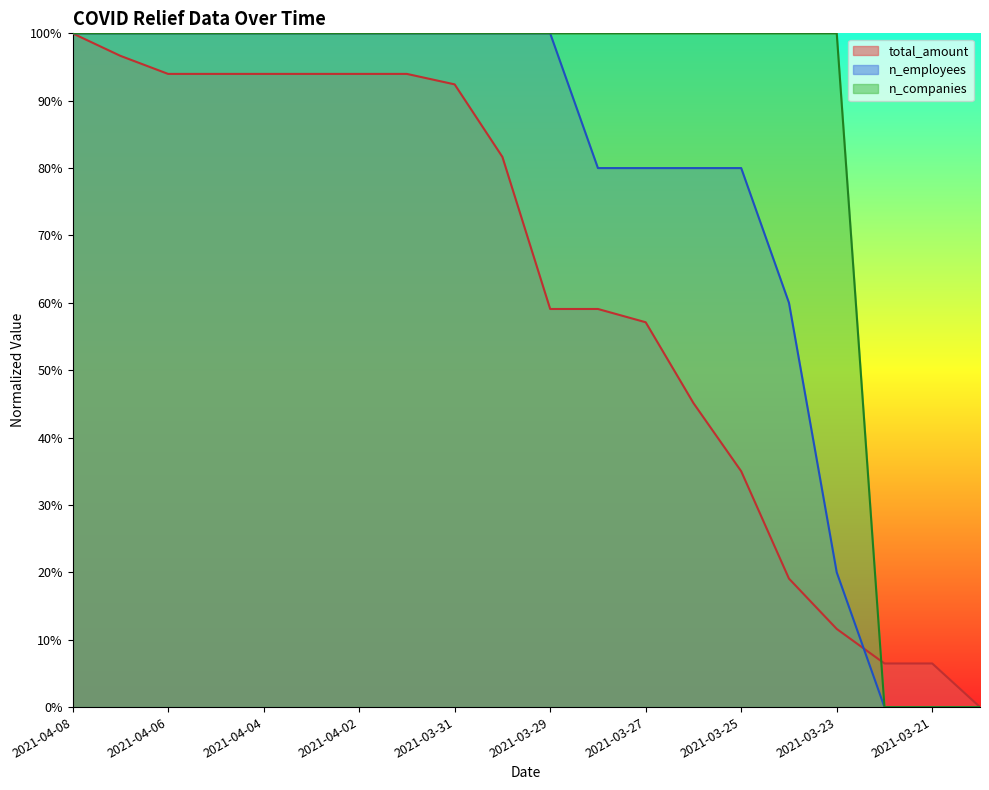

Rank the series by their maximum value, from lowest to highest.

total_amount, n_employees, n_companies